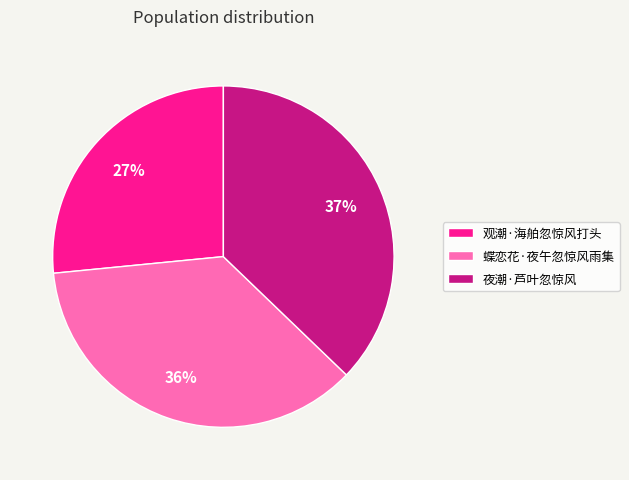

Between 蝶恋花·夜午忽惊风雨集 and 观潮·海舶忽惊风打头, which is larger?

蝶恋花·夜午忽惊风雨集